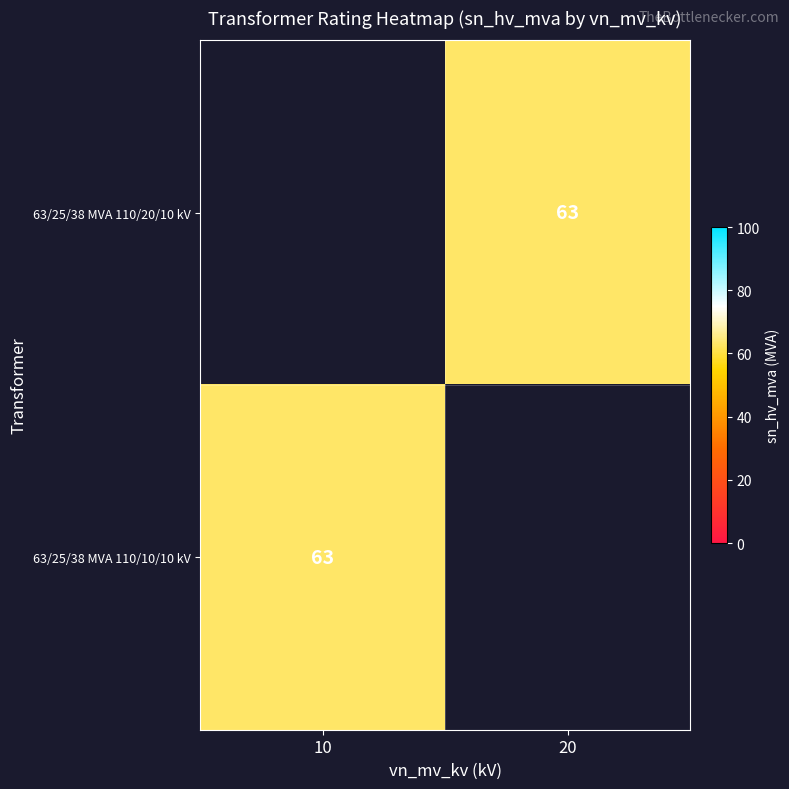

Which category has the lowest value across all series?

20